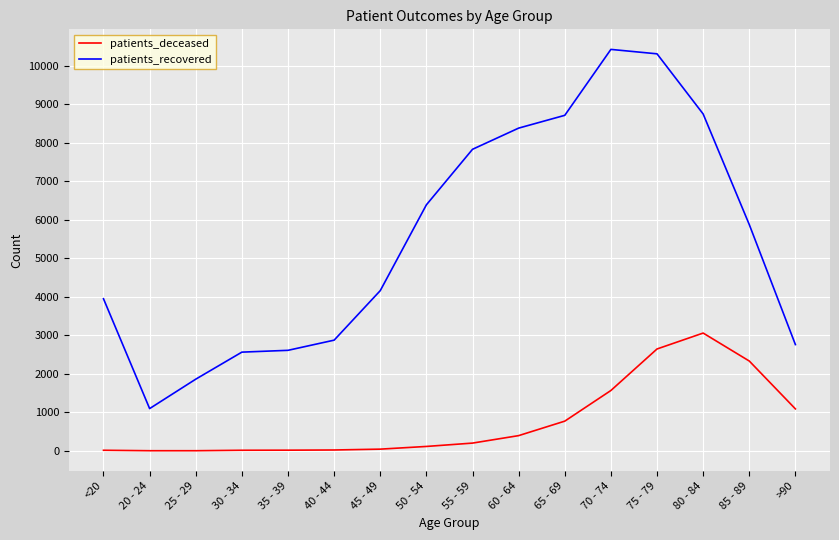

Between 20 - 24 and 80 - 84, which series saw the biggest shift?

patients_recovered